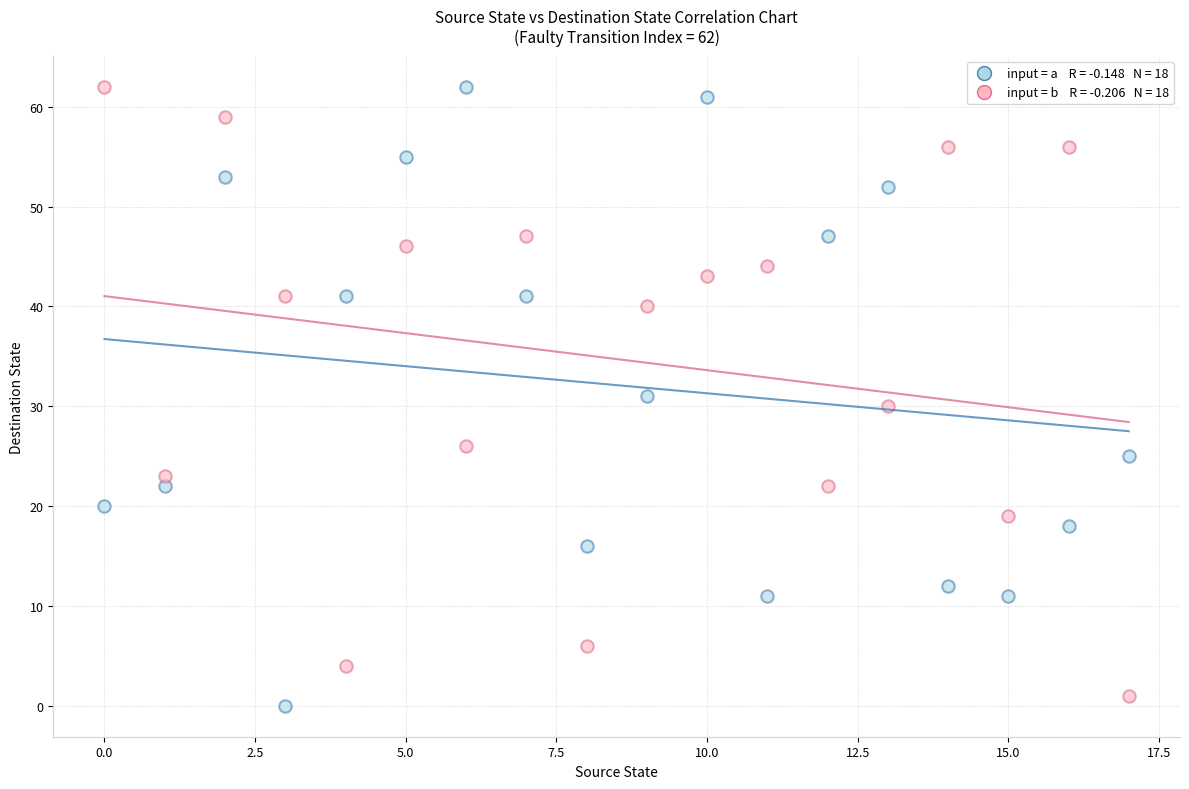

Across all data points, what is the range of Y values (max minus min)?

62